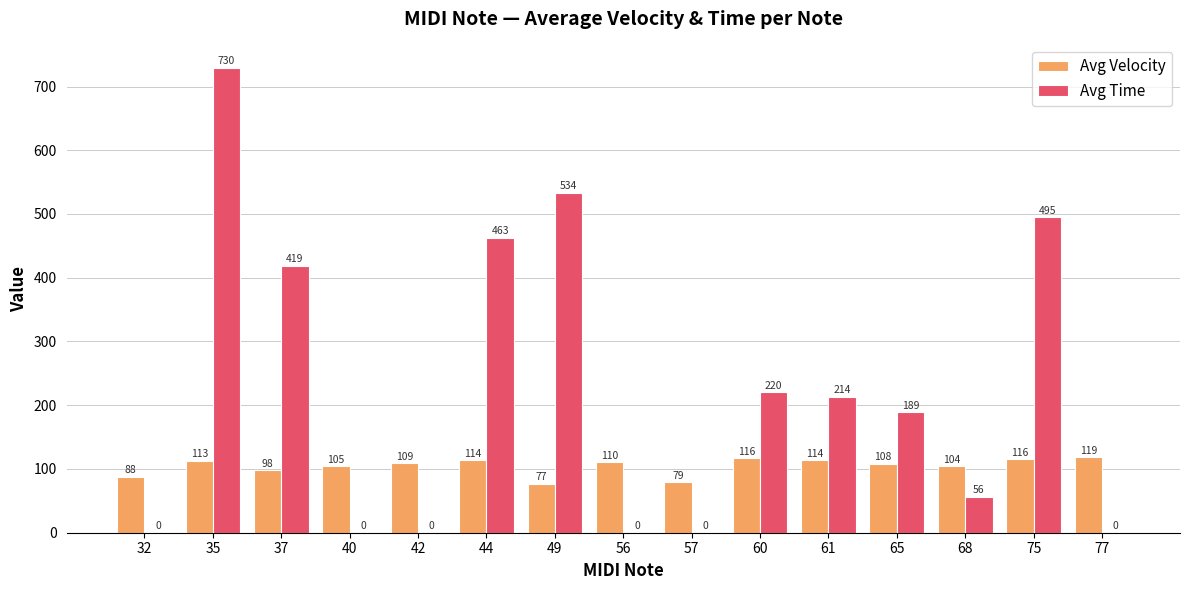

Is it true that Avg Velocity equals 109.0 at 42?

True